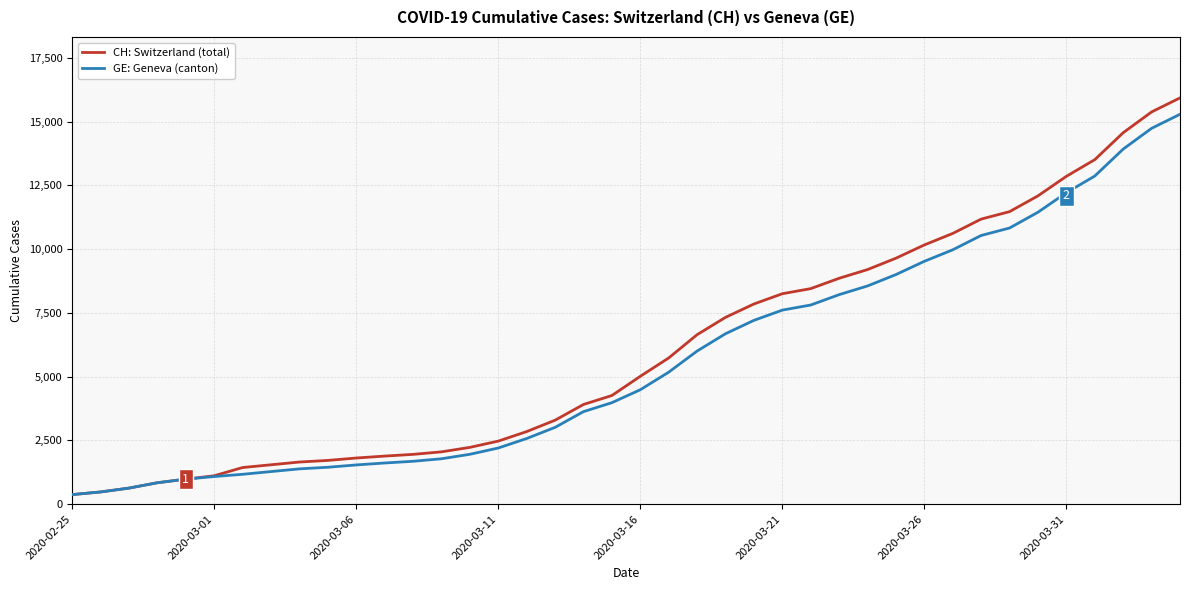

Which series has the largest range (max minus min)?

CH: Switzerland (total)